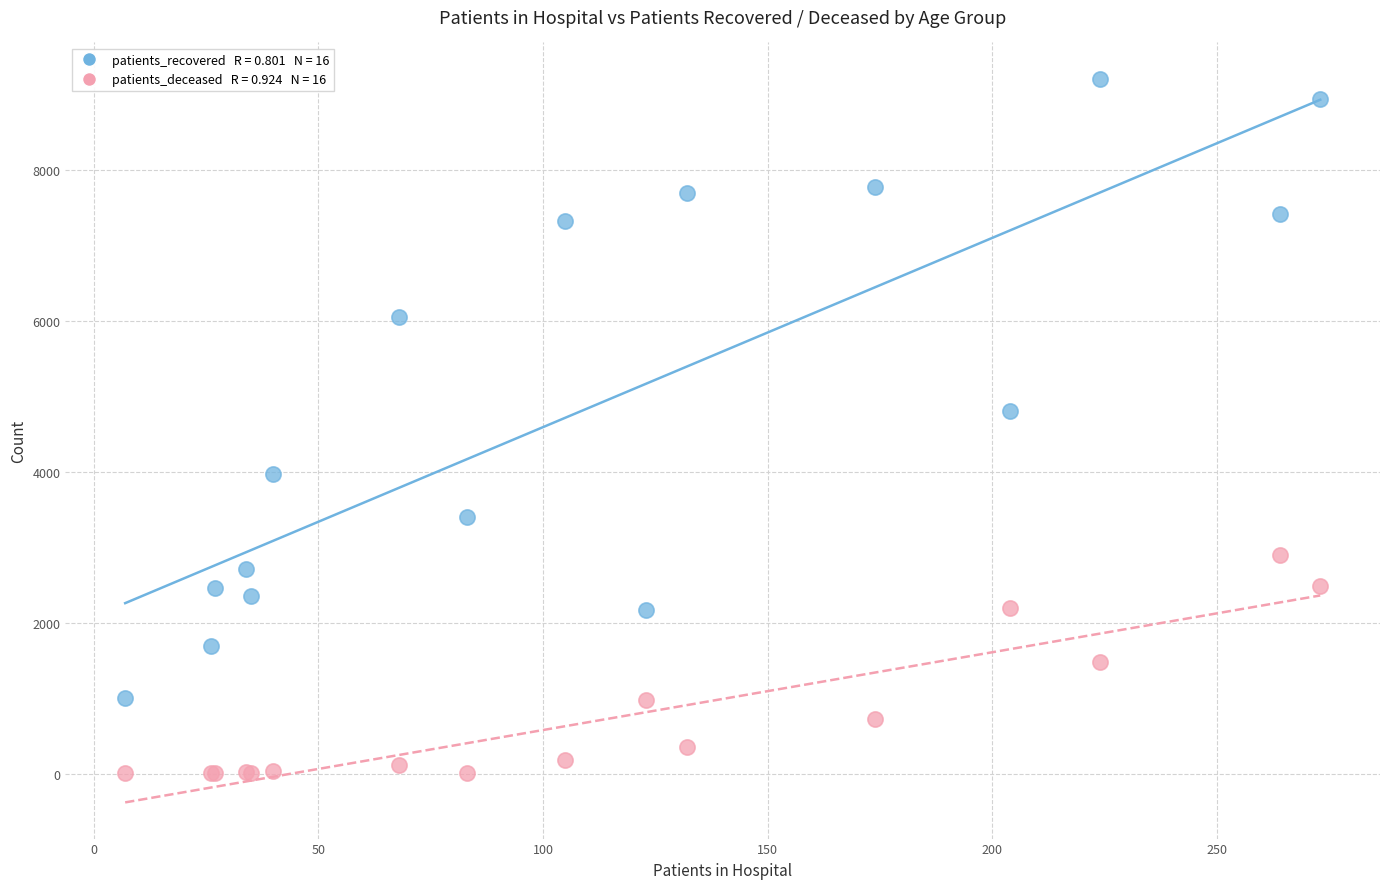

Across all series, what Y value is closest to 4607?

4803